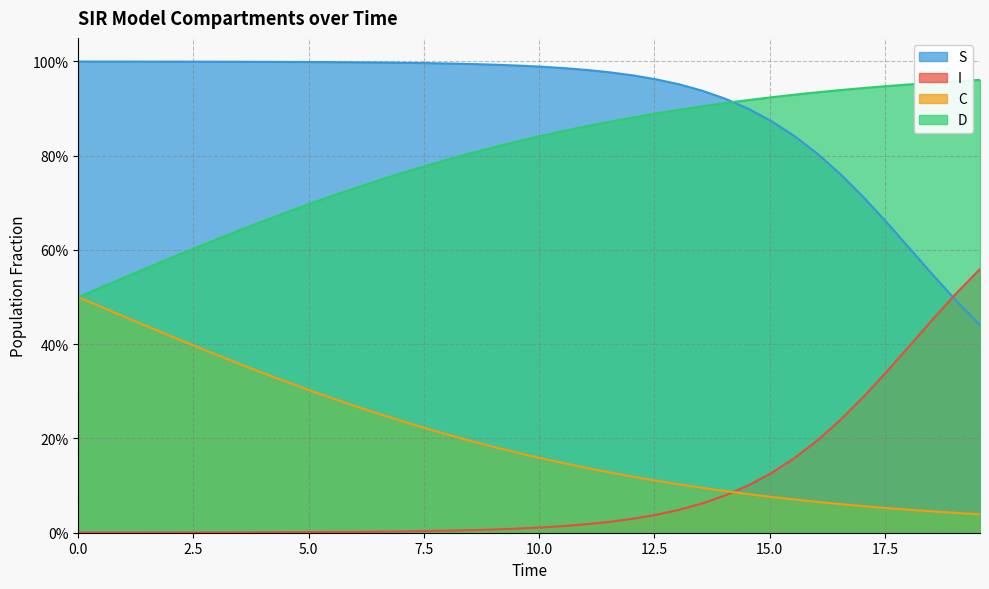

The I series shows 0.0 at 24. True or false?

False